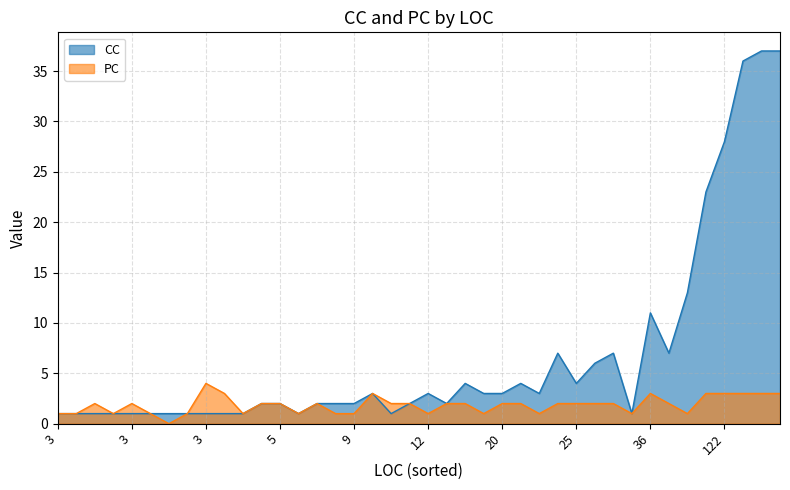

At which category does CC reach its first local valley?

7